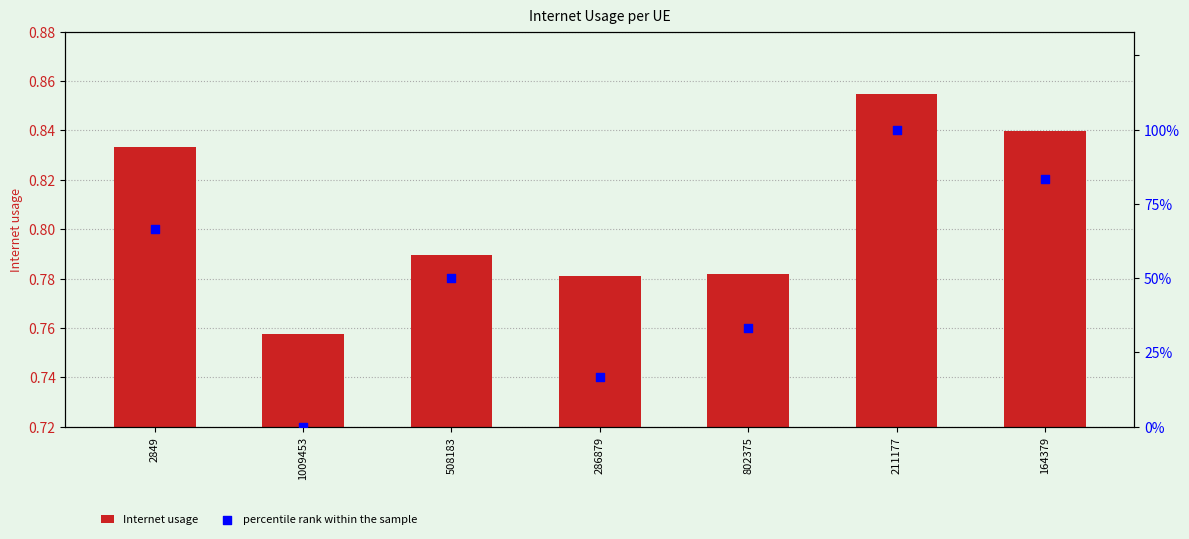

Which series reaches the maximum Y coordinate?

percentile rank within the sample